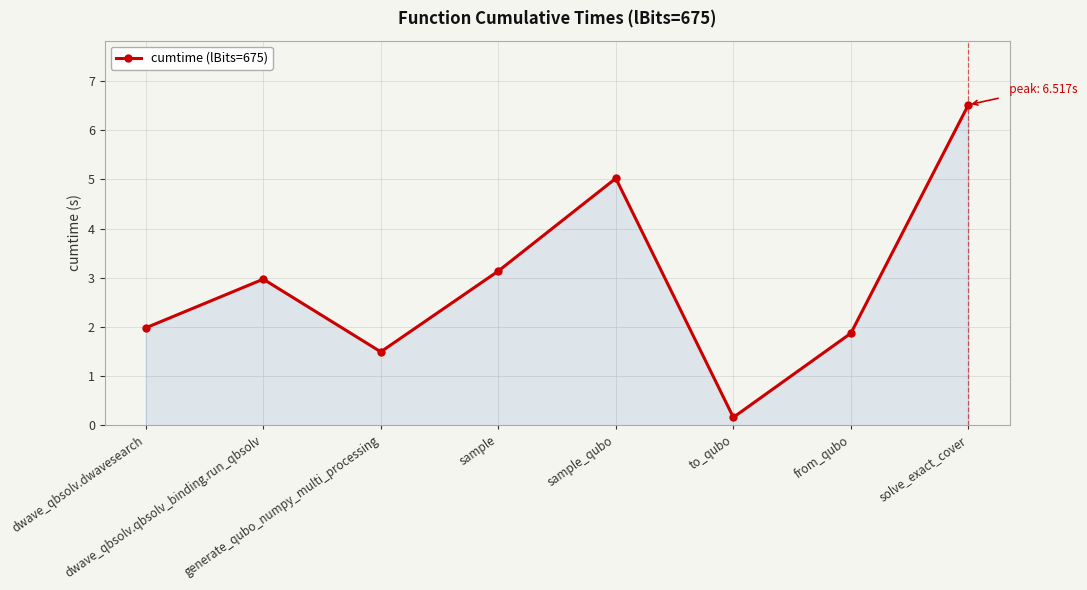

What is the value of the 7th point from the left?

1.9